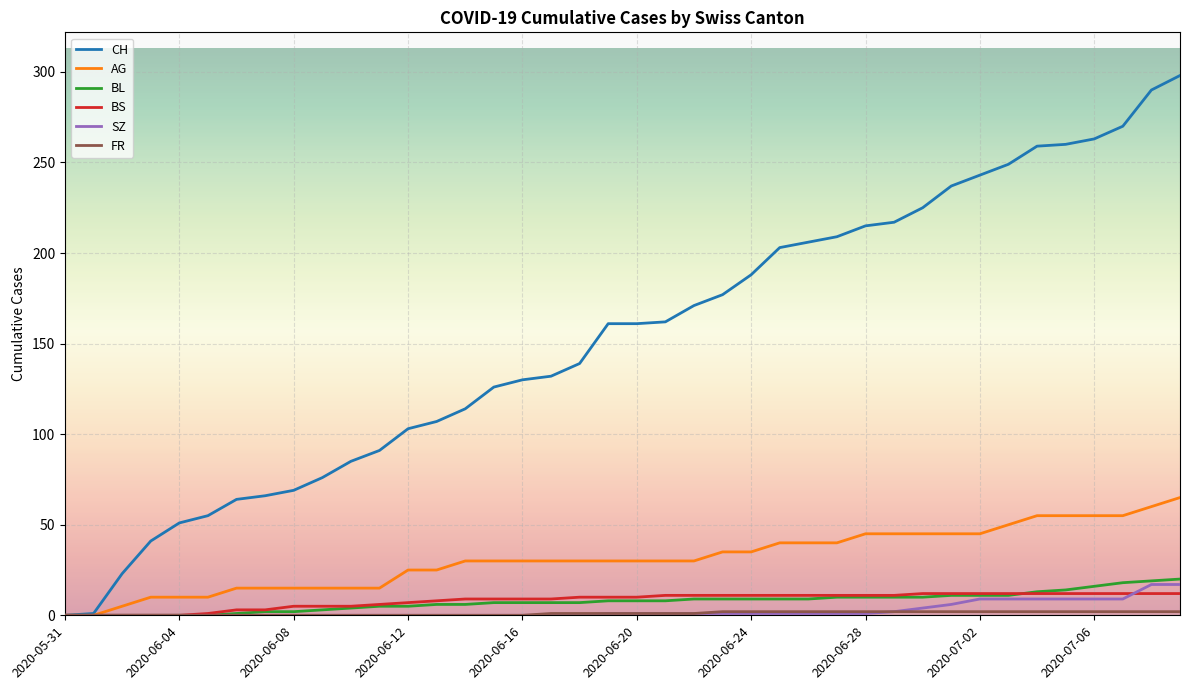

What is the greatest value displayed?

298